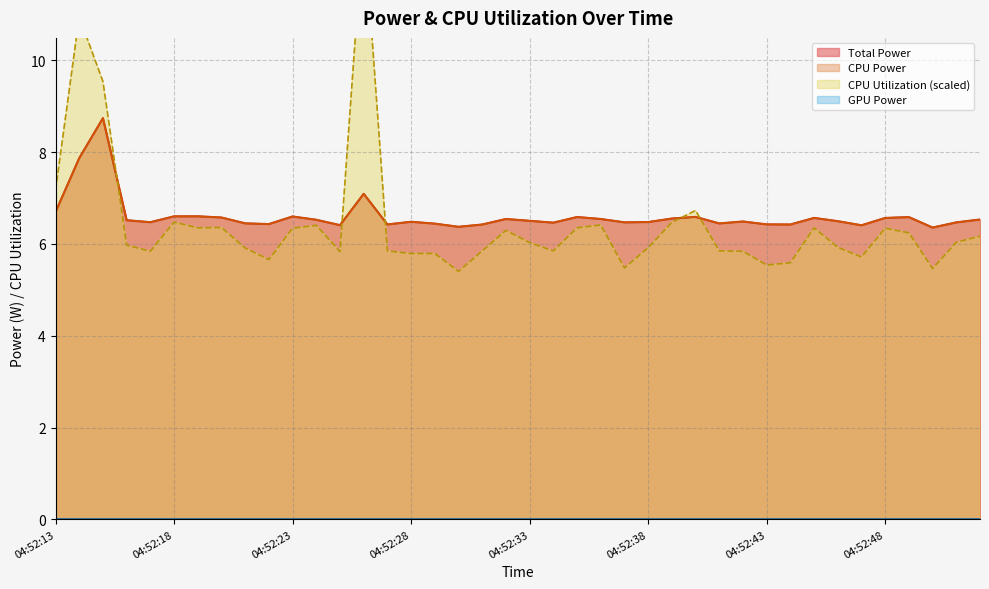

What is the total value across all series at 04:52:30?

18.2